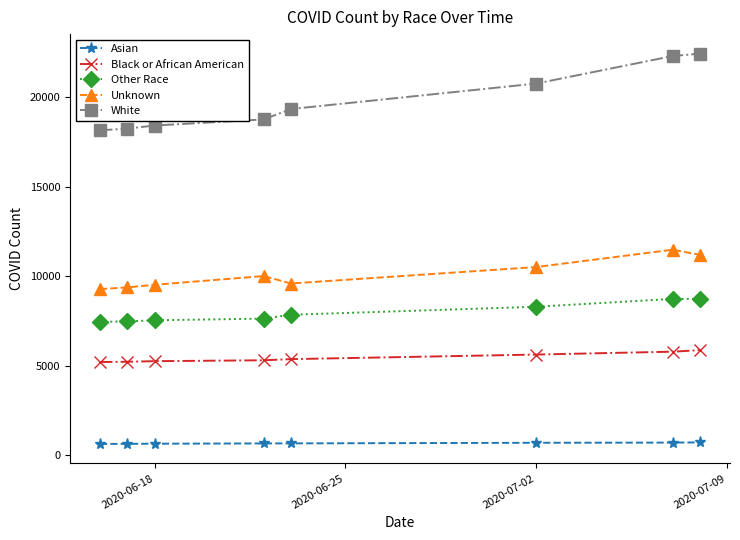

Which series has the largest range (max minus min)?

White